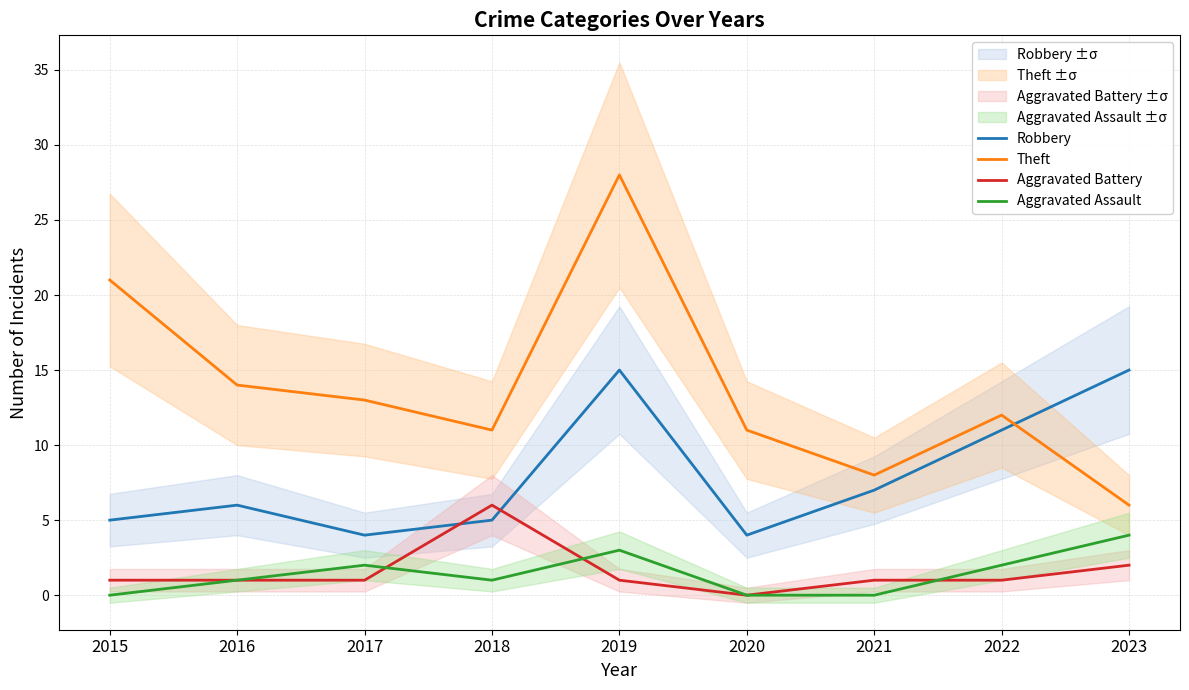

What are all the series names shown in the legend?

Robbery, Theft, Aggravated Battery, Aggravated Assault